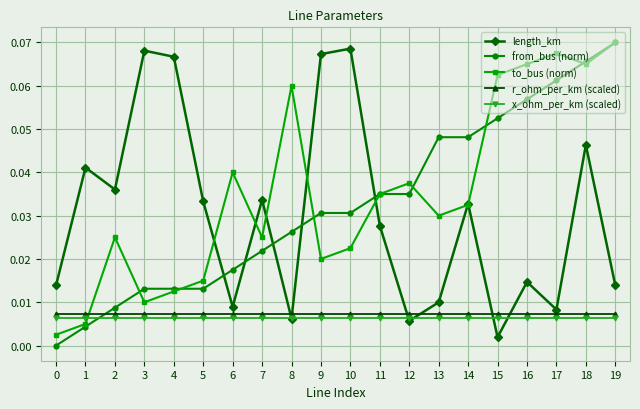

At how many categories does at least one series exceed 0?

20